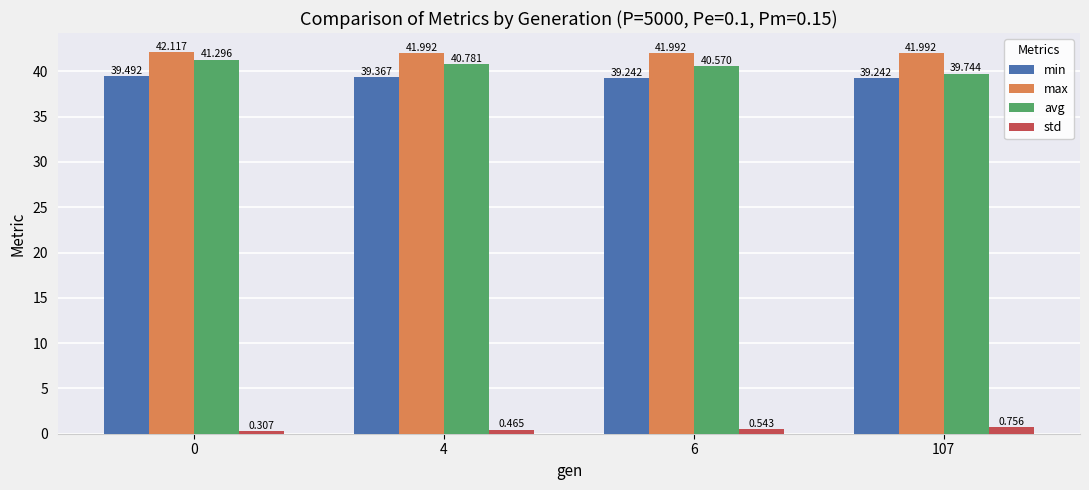

Rank the series by their maximum value, from highest to lowest.

max, avg, min, std